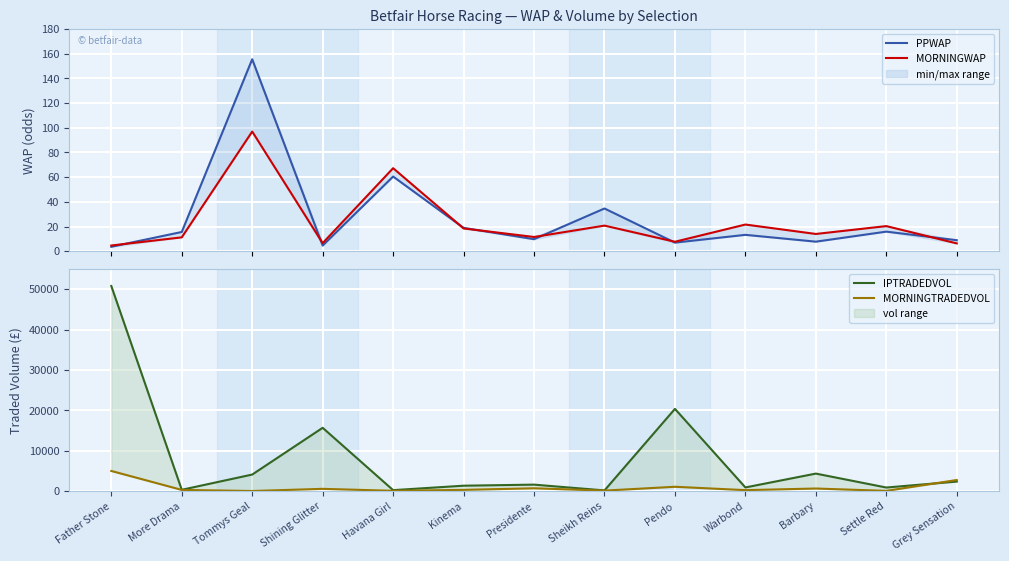

At which category is the sum across all series the highest?

Father Stone